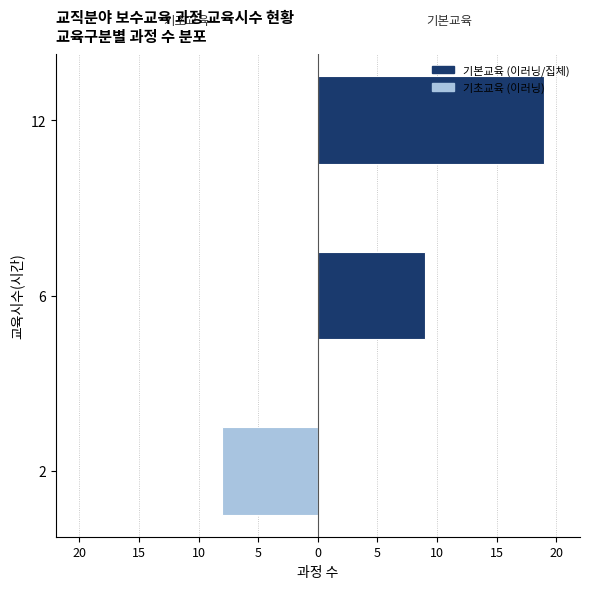

Reading left to right, extract all data points from this chart.

기초교육: -8	0	0
기본교육: 0	9	19